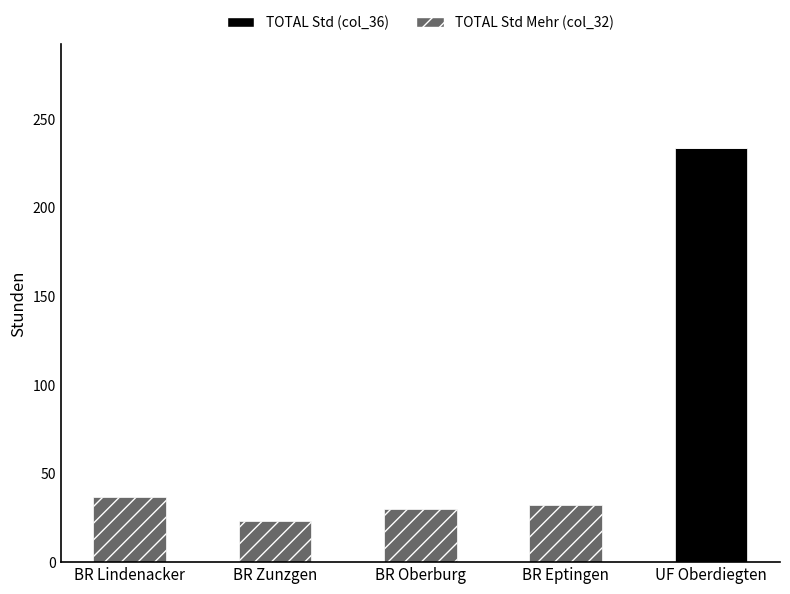

Reading left to right, list the values for the TOTAL Std (col_36) series.

BR Lindenacker=0.0	BR Zunzgen=0.0	BR Oberburg=0.0	BR Eptingen=0.0	UF Oberdiegten=233.8